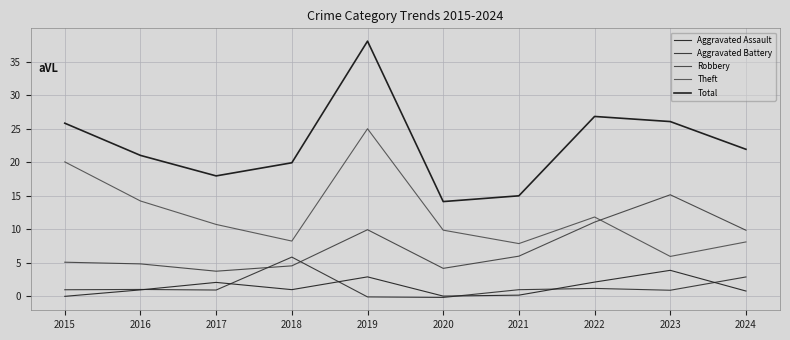

Reading left to right, list all the values displayed in this chart.

Aggravated Assault: 2015=0.0	2016=1.0	2017=2.1	2018=1.0	2019=2.9	2020=0.1	2021=0.2	2022=2.1	2023=3.9	2024=0.8
Aggravated Battery: 2015=1.0	2016=1.0	2017=1.0	2018=5.9	2019=-0.1	2020=-0.1	2021=1.0	2022=1.2	2023=0.9	2024=2.9
Robbery: 2015=5.1	2016=4.9	2017=3.8	2018=4.6	2019=9.9	2020=4.2	2021=6.0	2022=11.1	2023=15.2	2024=9.9
Theft: 2015=20.1	2016=14.2	2017=10.7	2018=8.3	2019=25.0	2020=9.9	2021=7.9	2022=11.8	2023=6.0	2024=8.1
Total: 2015=25.8	2016=21.0	2017=18.0	2018=19.9	2019=38.0	2020=14.1	2021=15.0	2022=26.8	2023=26.1	2024=21.9